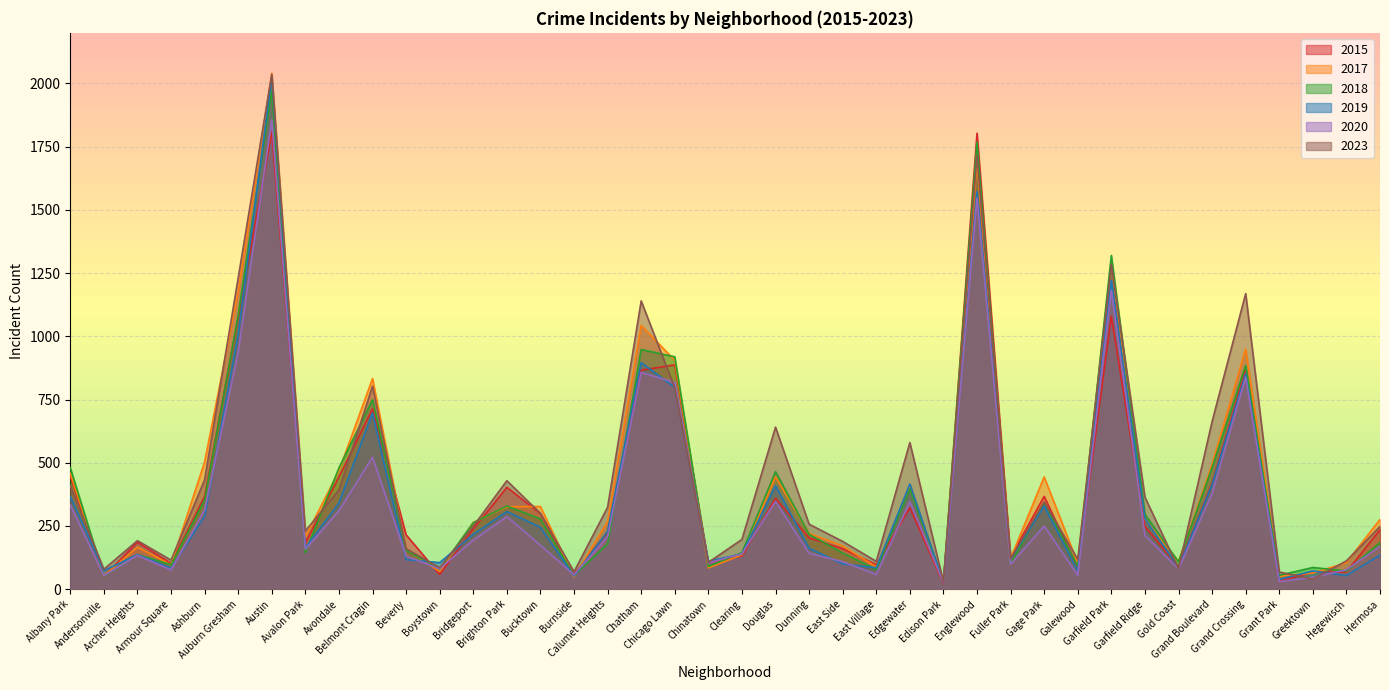

What is the average value of the 2017 series?

424